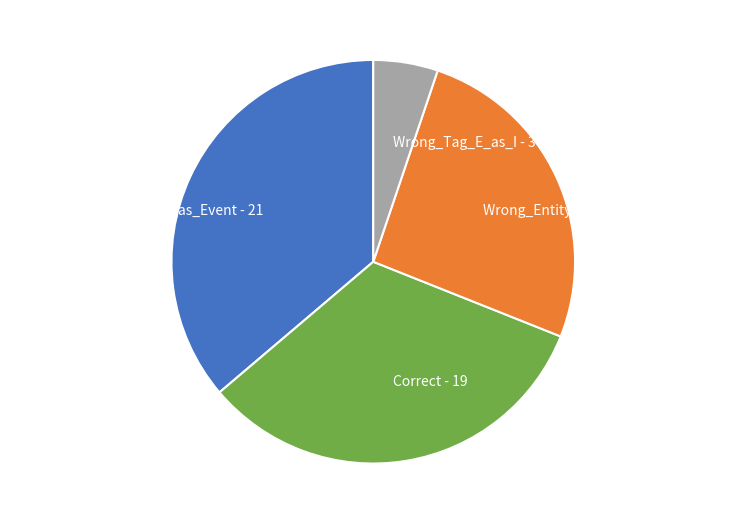

Which category has the smallest portion of the pie?

Wrong_Tag_E_as_I